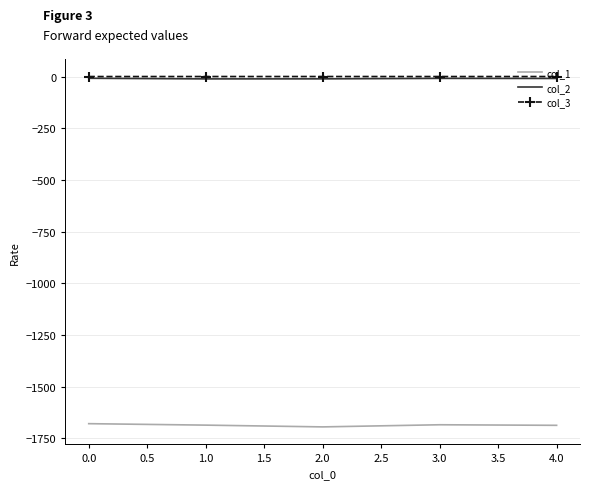

Is the value of col_3 at 0.0 greater than the value of col_1 at 2.0?

Yes